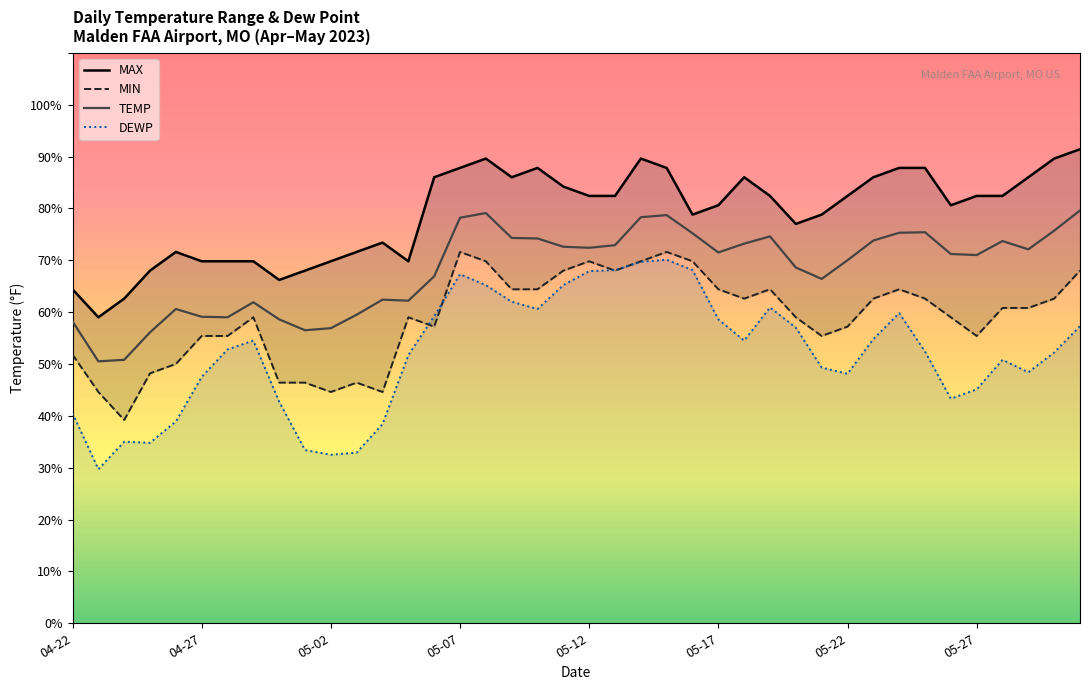

True or false: MIN and MAX cross at least once.

False